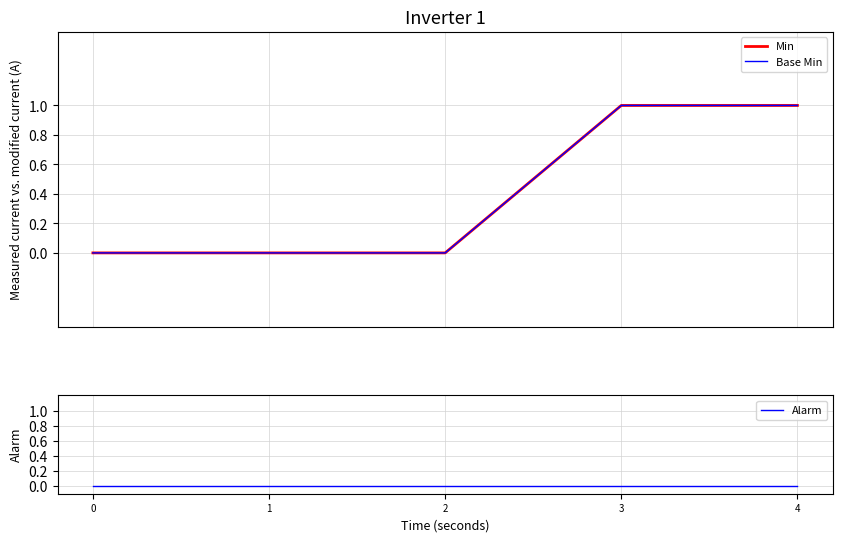

What is the spread (max minus min) of values at 4?

1